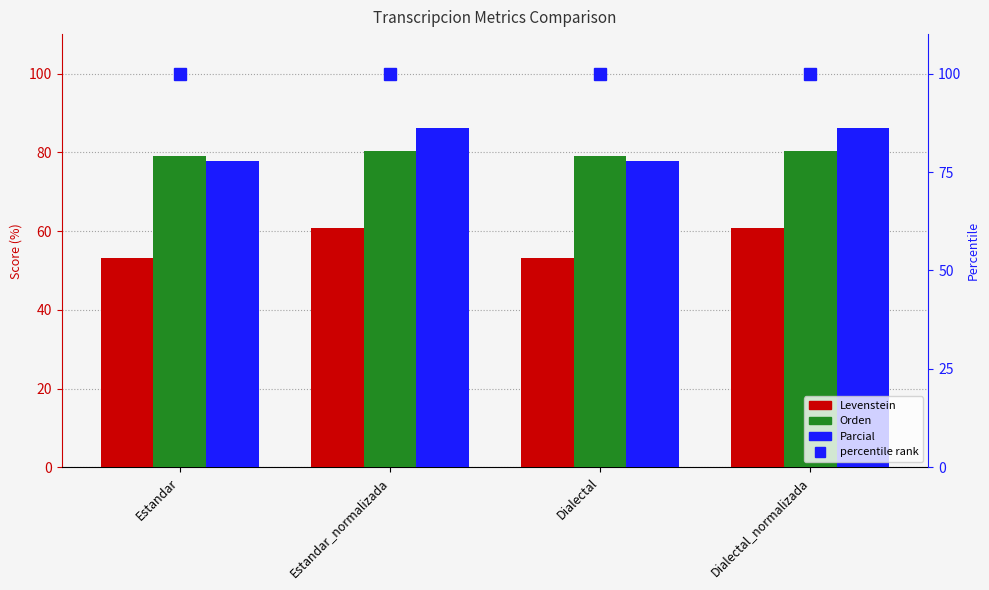

At which category does the chart reach its minimum across all series?

Estandar